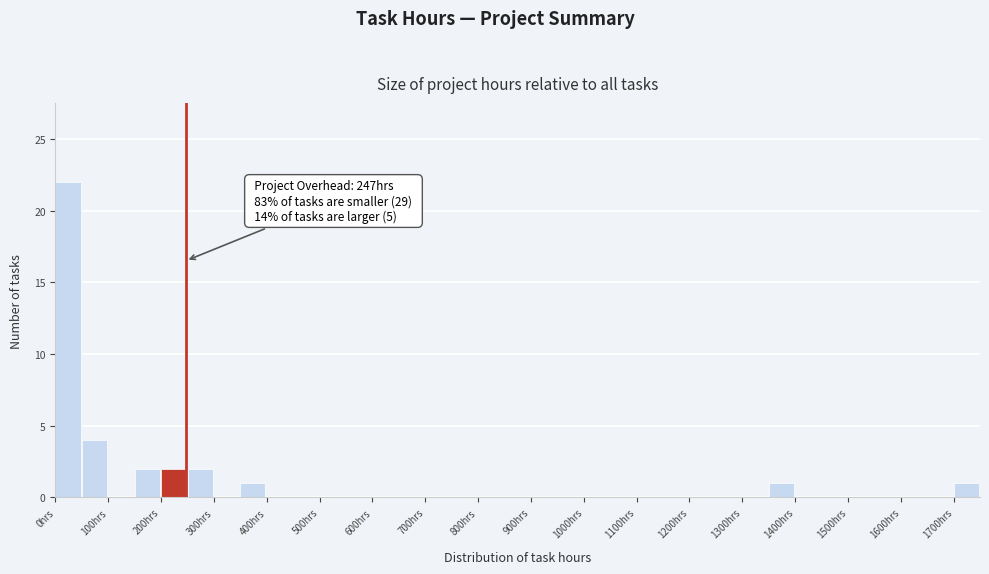

Over which range of the x-axis is the bar tallest?

0 to 50